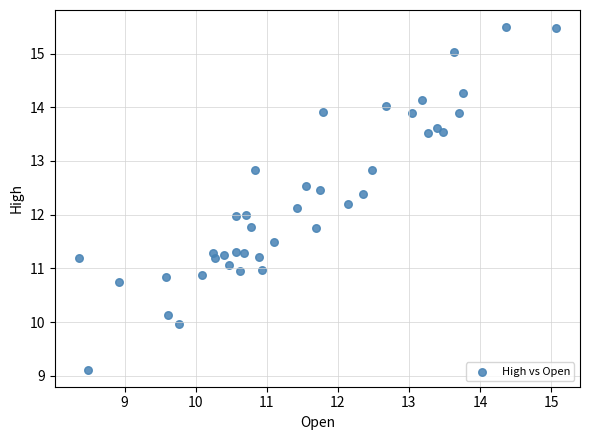

What is the range of X values (max minus min)?

6.7